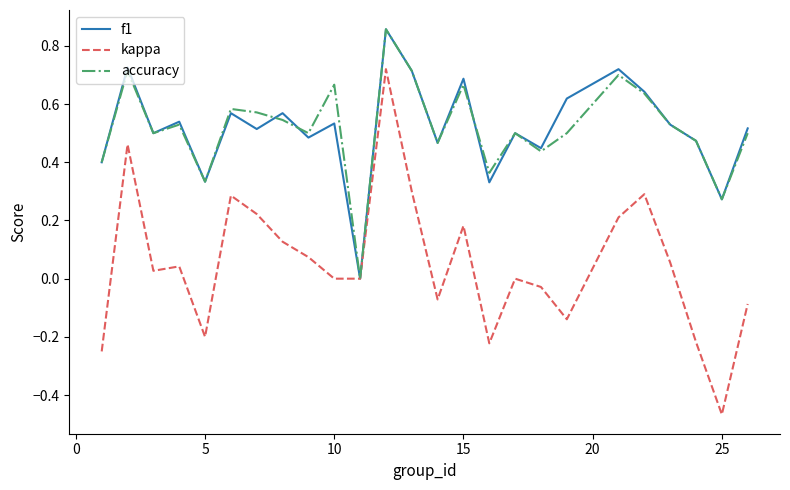

Which series has the widest spread of values?

kappa